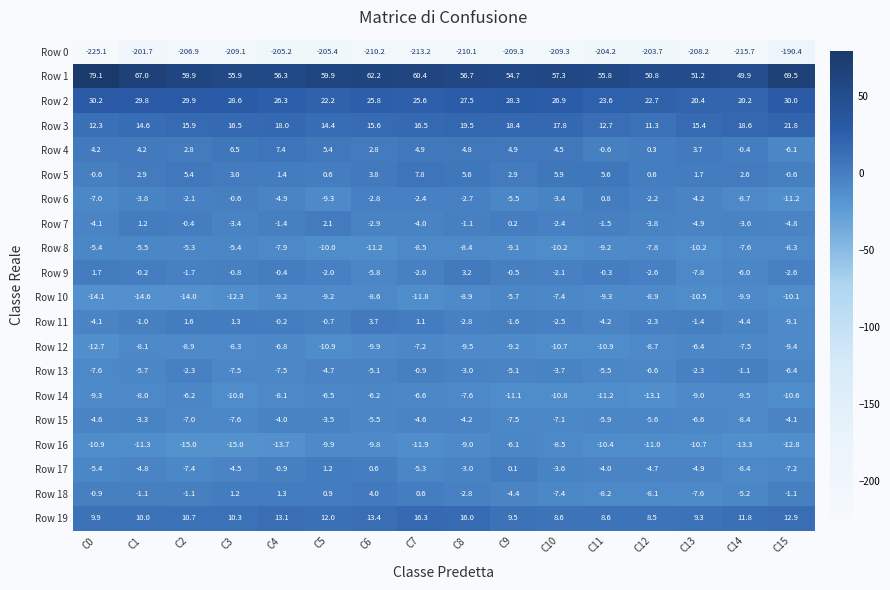

Which label corresponds to the largest value in the chart?

C0